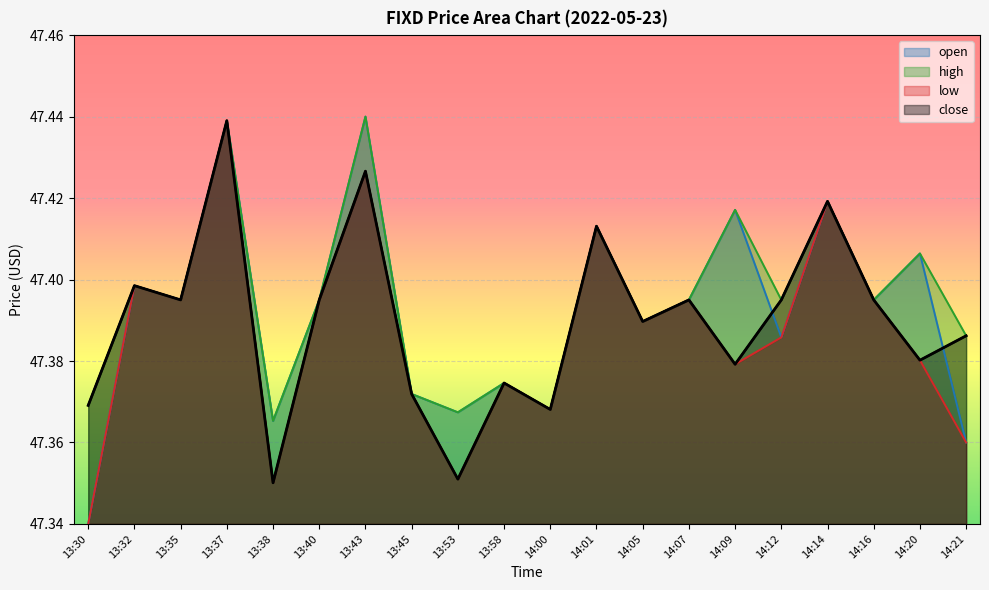

Rank the series at 13:37 from lowest to highest value.

open, high, low, close